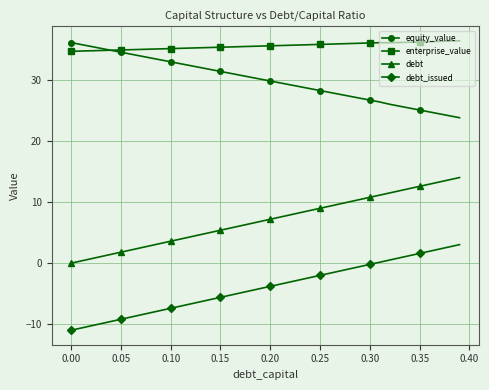

How many lines are shown in the chart?

4